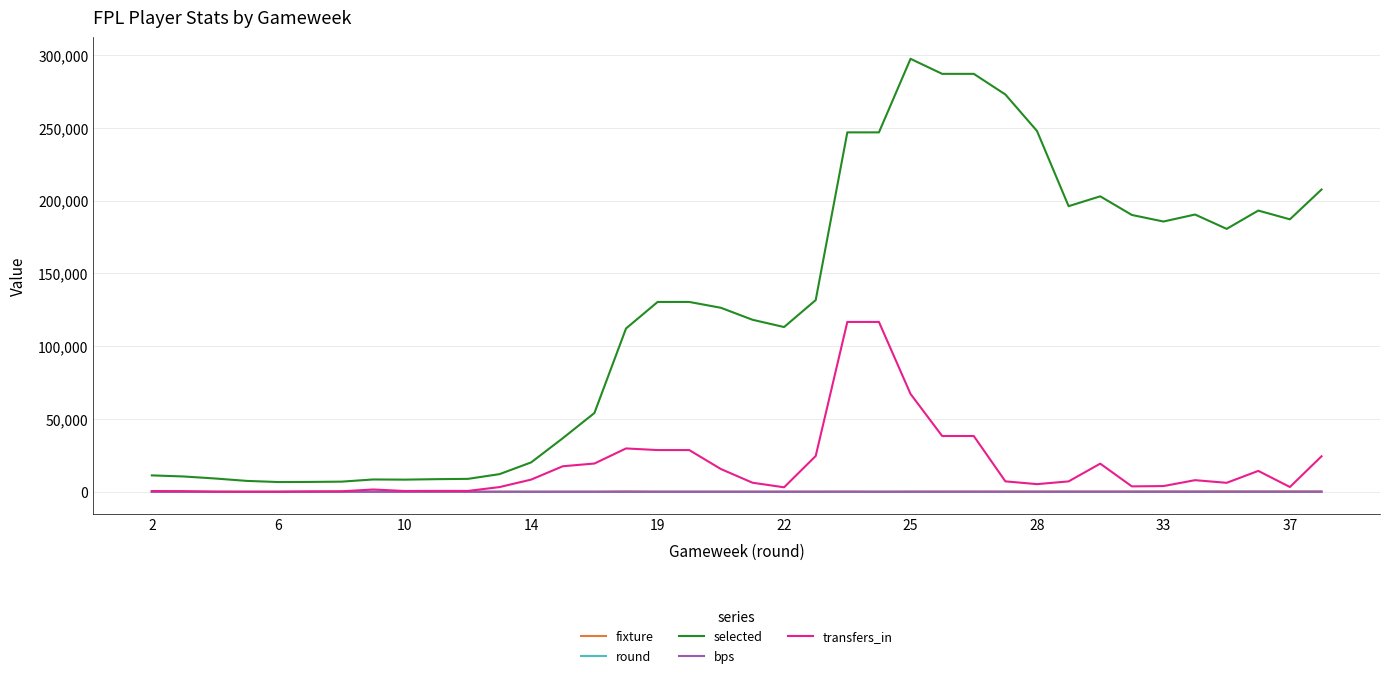

Which series has the largest range (max minus min)?

selected